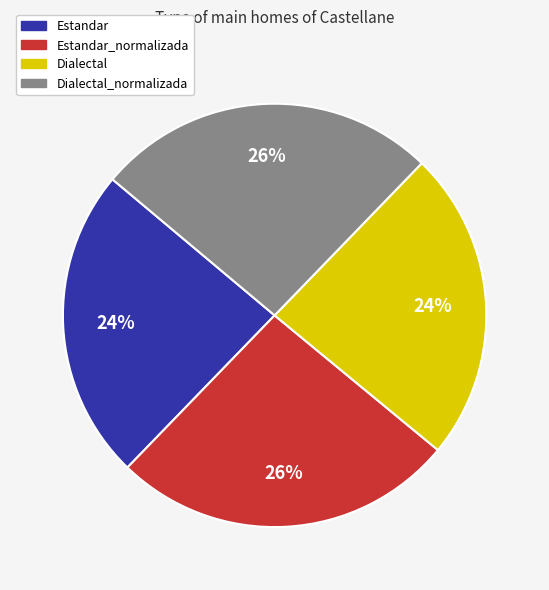

To the nearest percent, what portion does Dialectal_normalizada represent?

26%